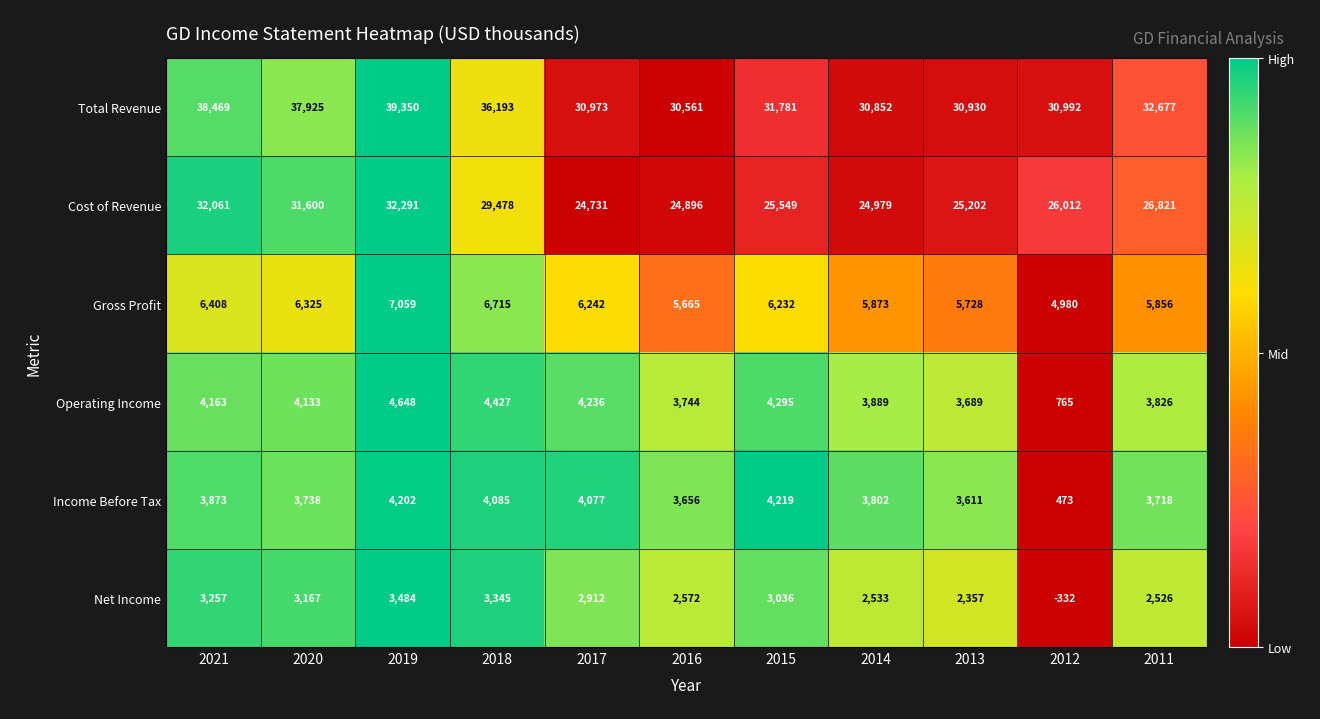

At which label does Income Before Tax reach its minimum?

2012